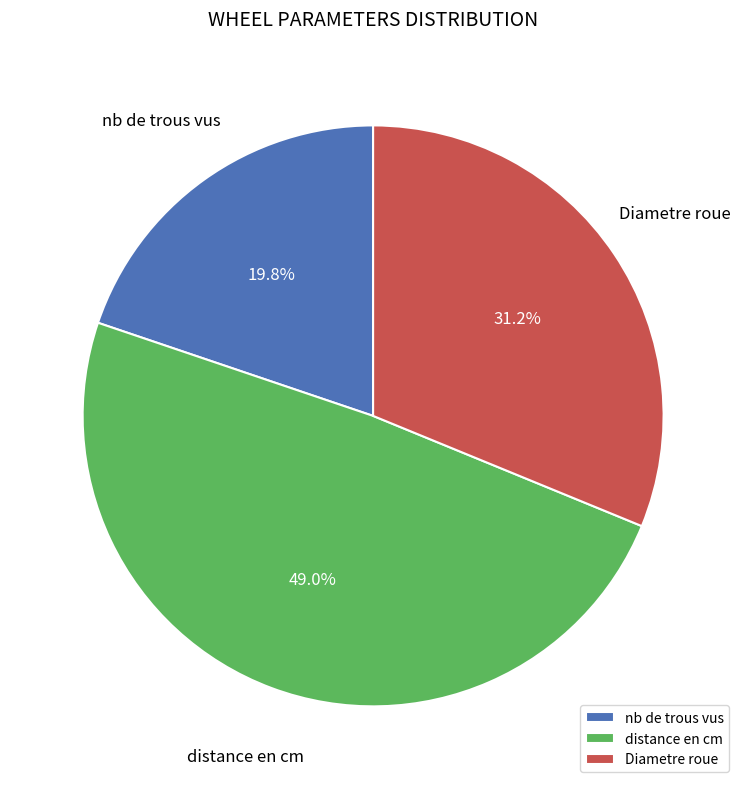

To the nearest percent, what is the average slice percentage?

33%